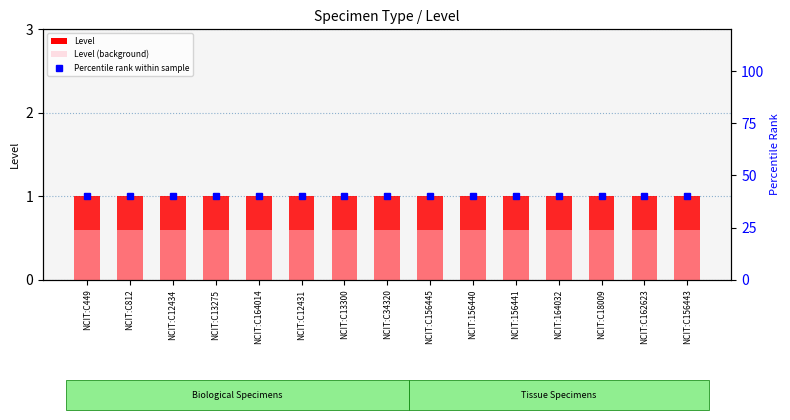

What position from the left is NCIT:156440?

10